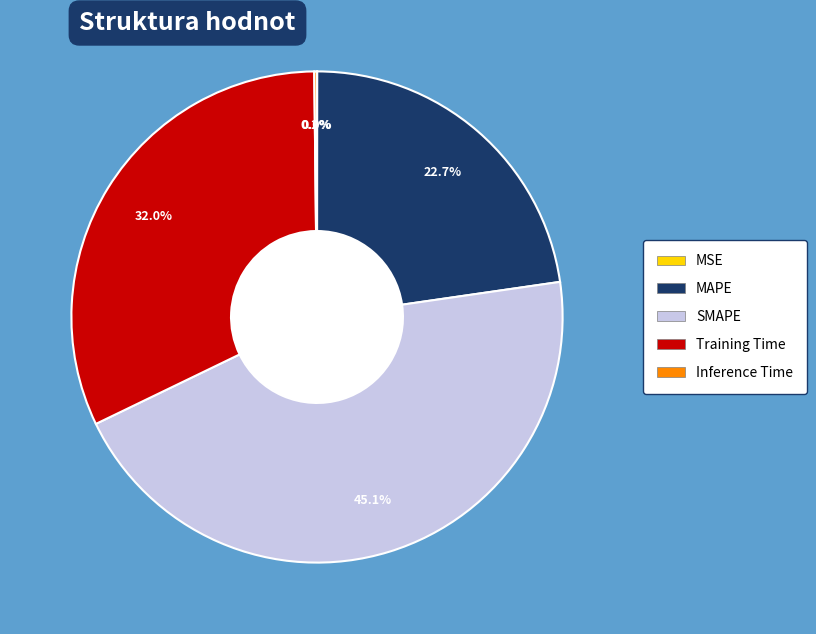

Does Training Time account for over 50% of the chart?

No